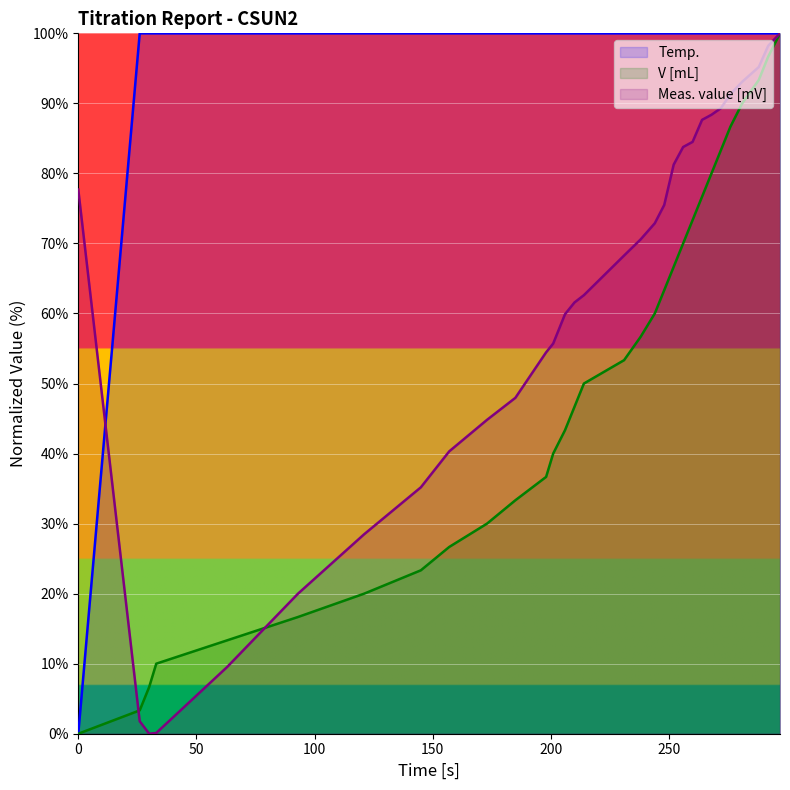

Which series has the largest total across all categories?

Temp.